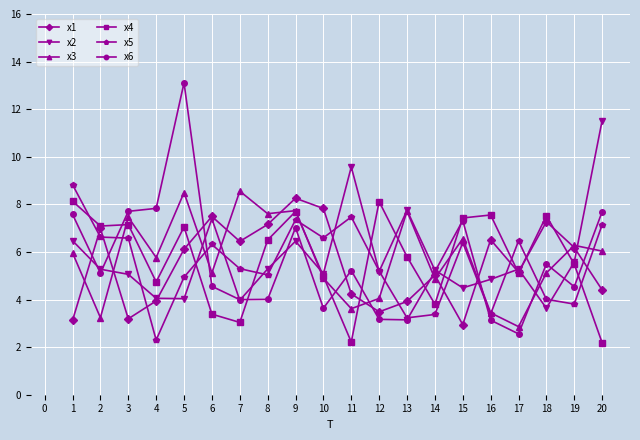

At how many categories does at least one series exceed 2?

20